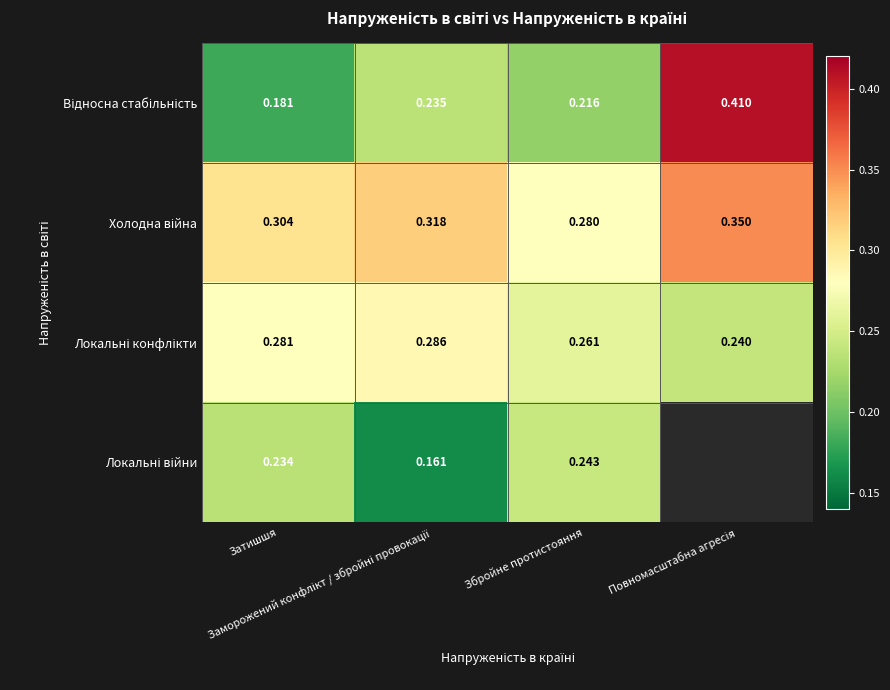

At which category does the chart reach its peak across all series?

Повномасштабна агресія